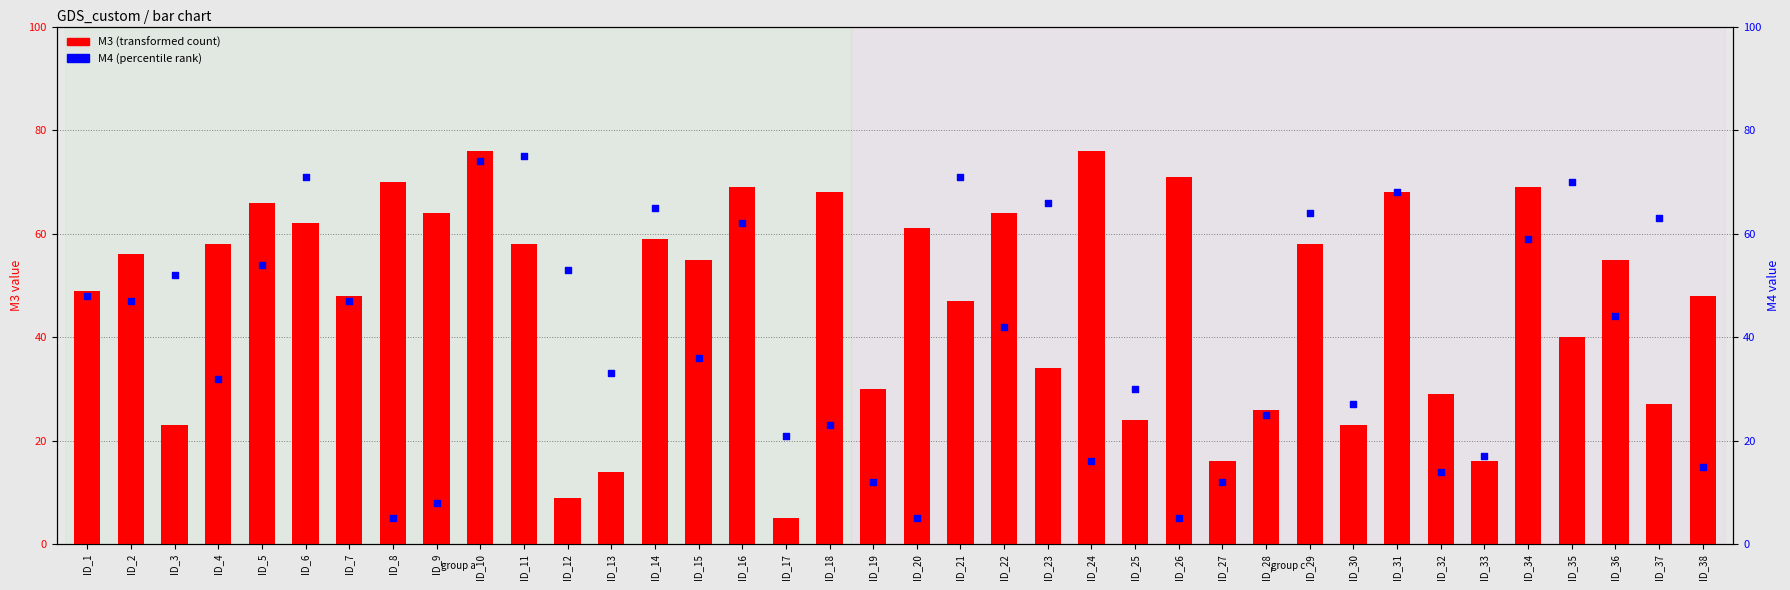

Which series has the largest total across all categories?

M3